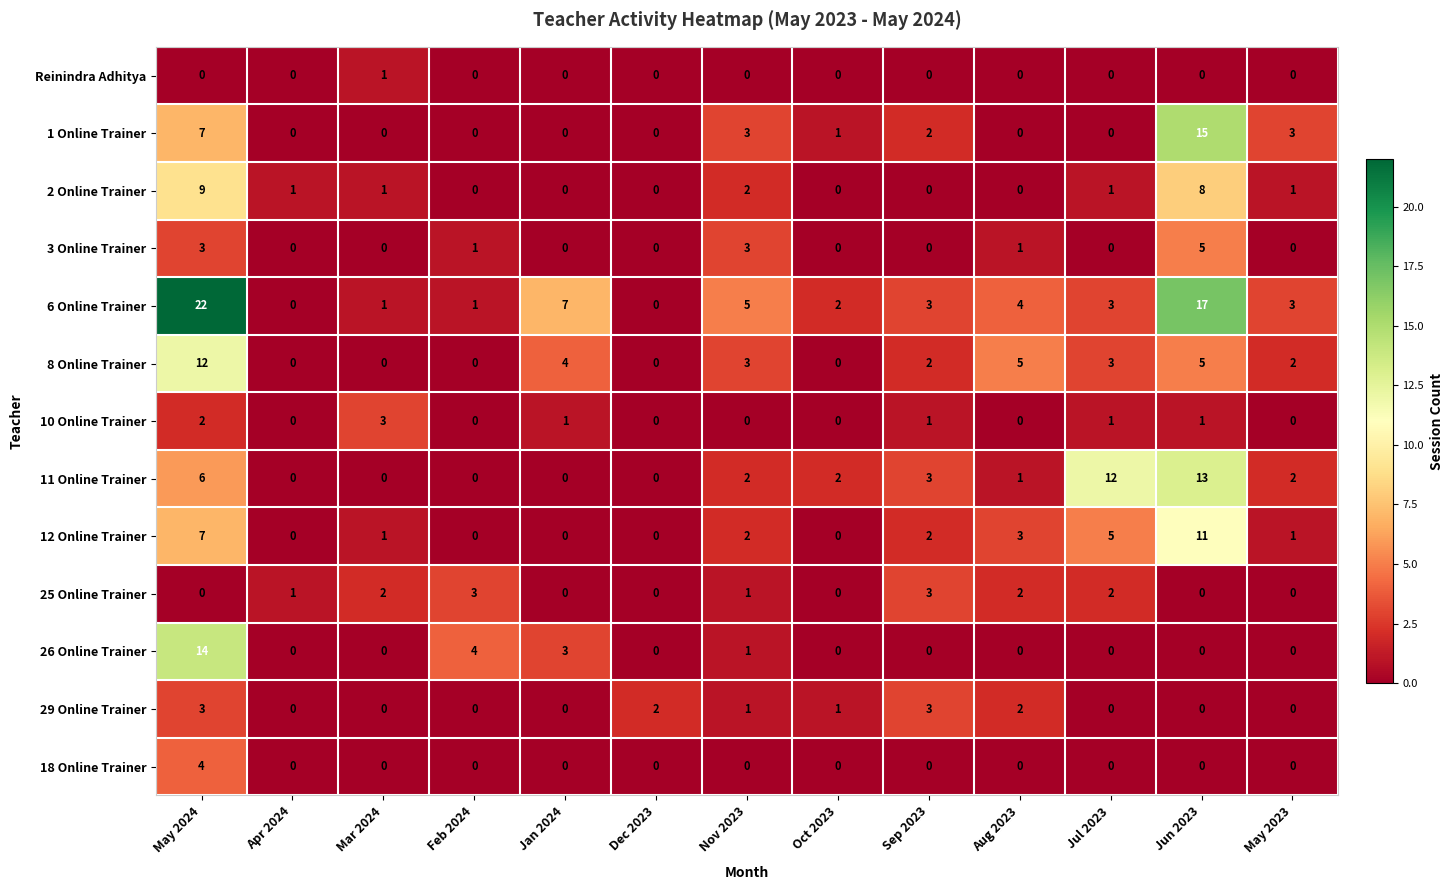

True or false: 10 Online Trainer has a value of 2 at May 2024.

True